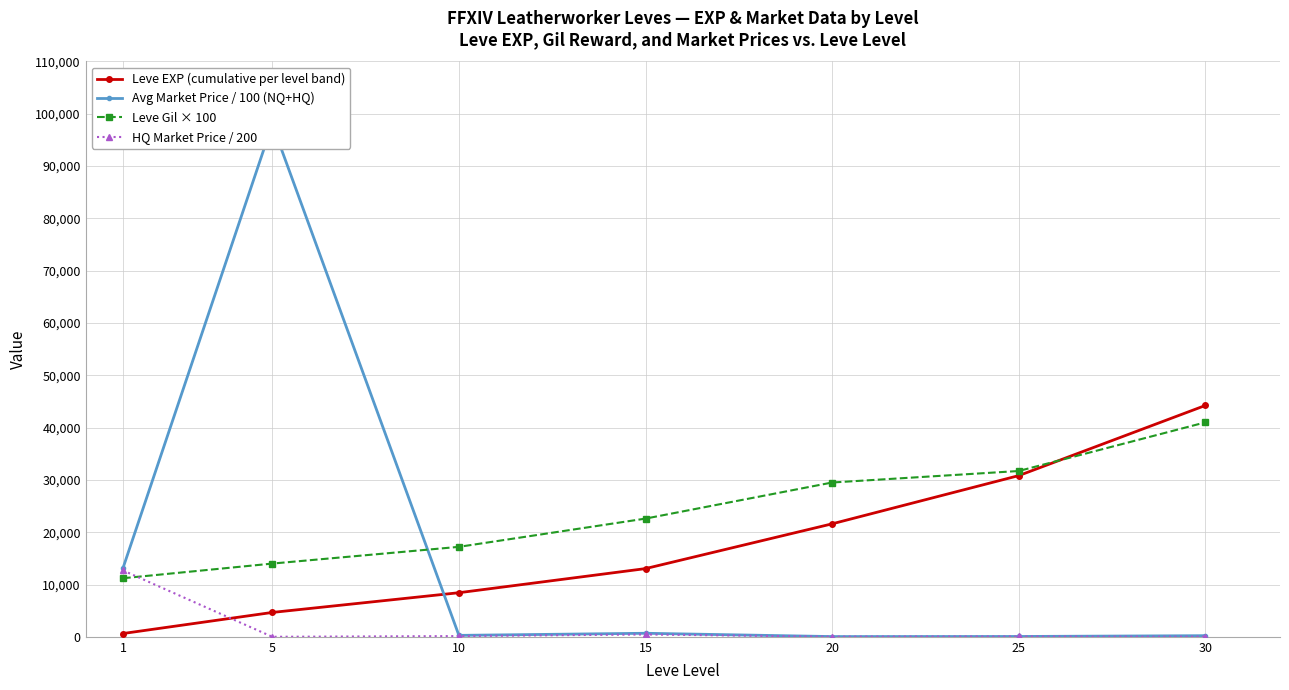

Where do Leve Gil × 100 and HQ Market Price / 200 first cross each other?

1 and 5